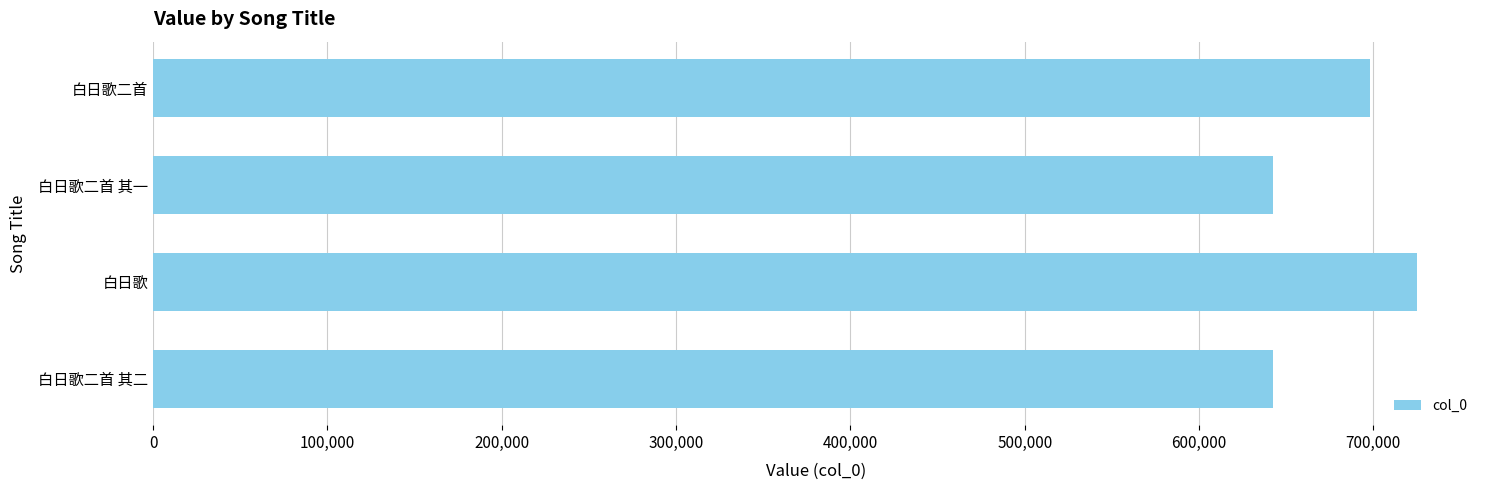

True or false: the data shows 642557 at 白日歌二首 其二.

True